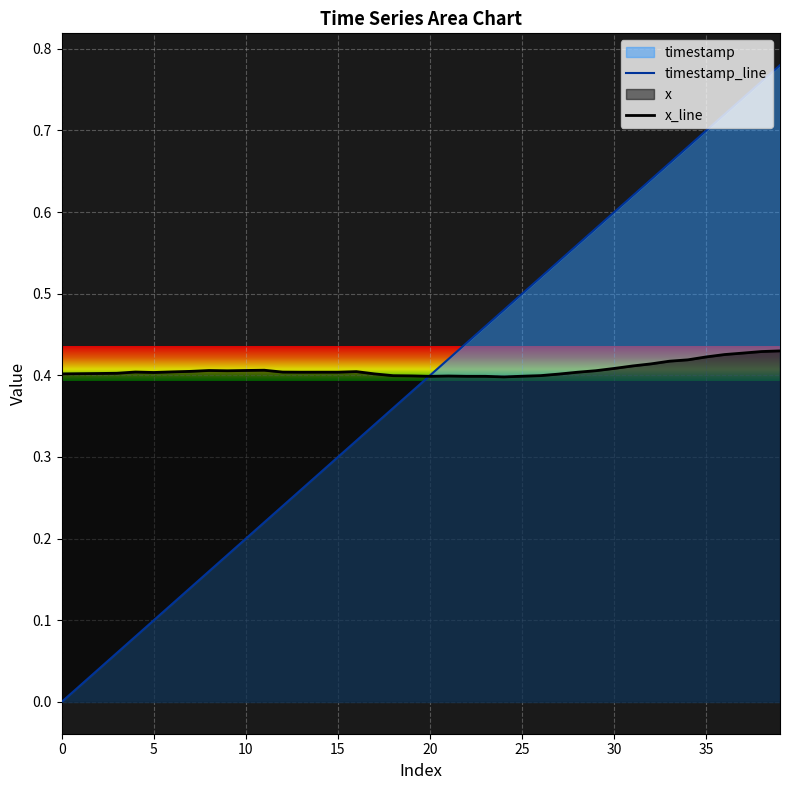

How many interior local valleys does the x_line series have?

5